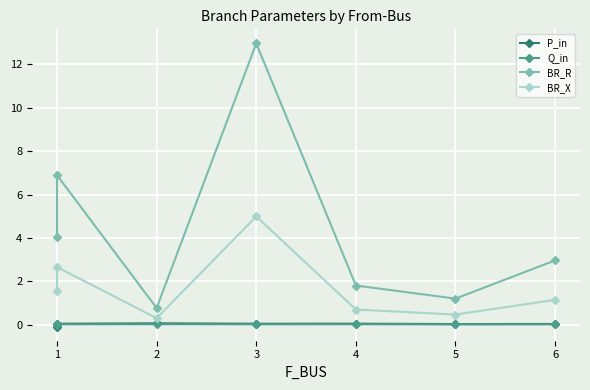

How many intersections are there between Q_in and P_in?

1